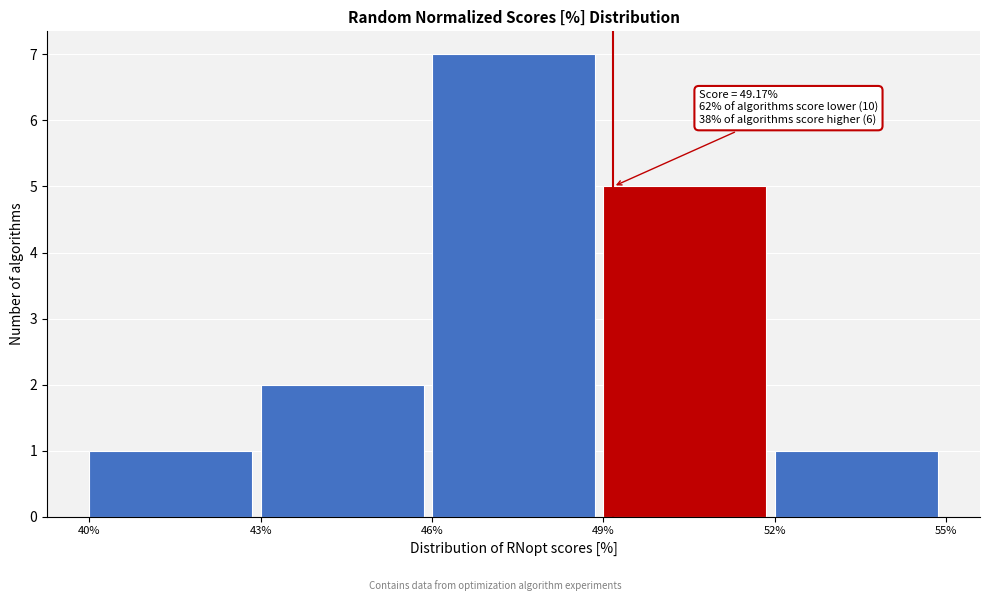

Which range on the x-axis has the tallest bar?

46% to 49%